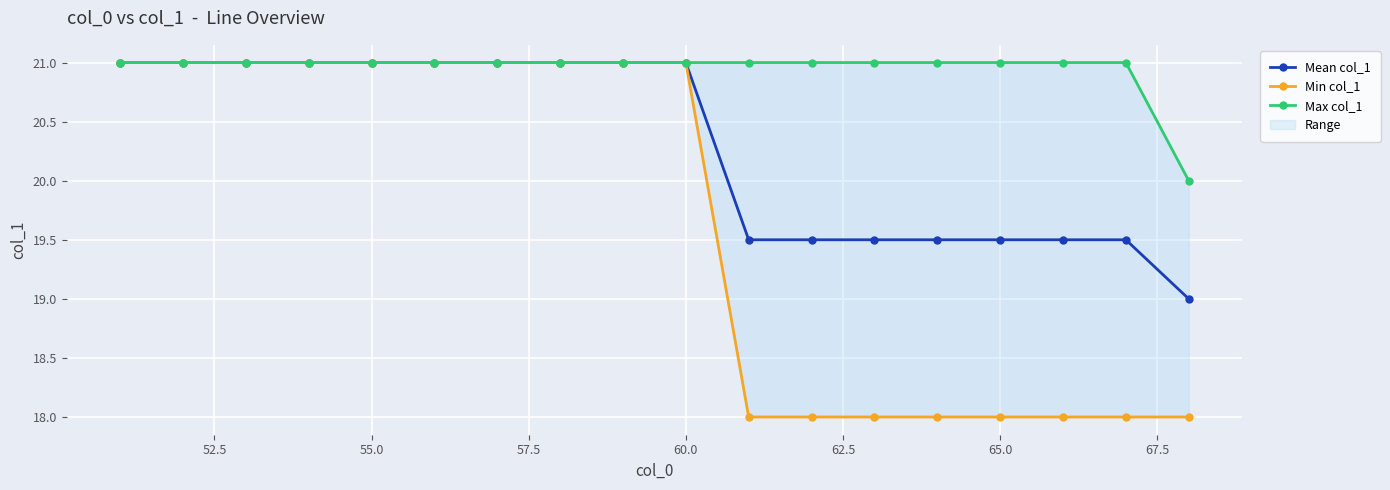

What are all the series names shown in the legend?

Mean col_1, Min col_1, Max col_1